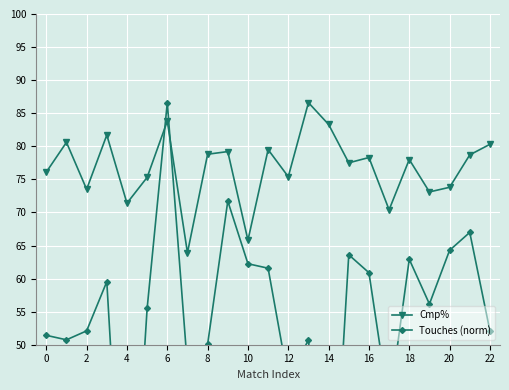

Does the chart display data point markers on the line(s)?

Yes